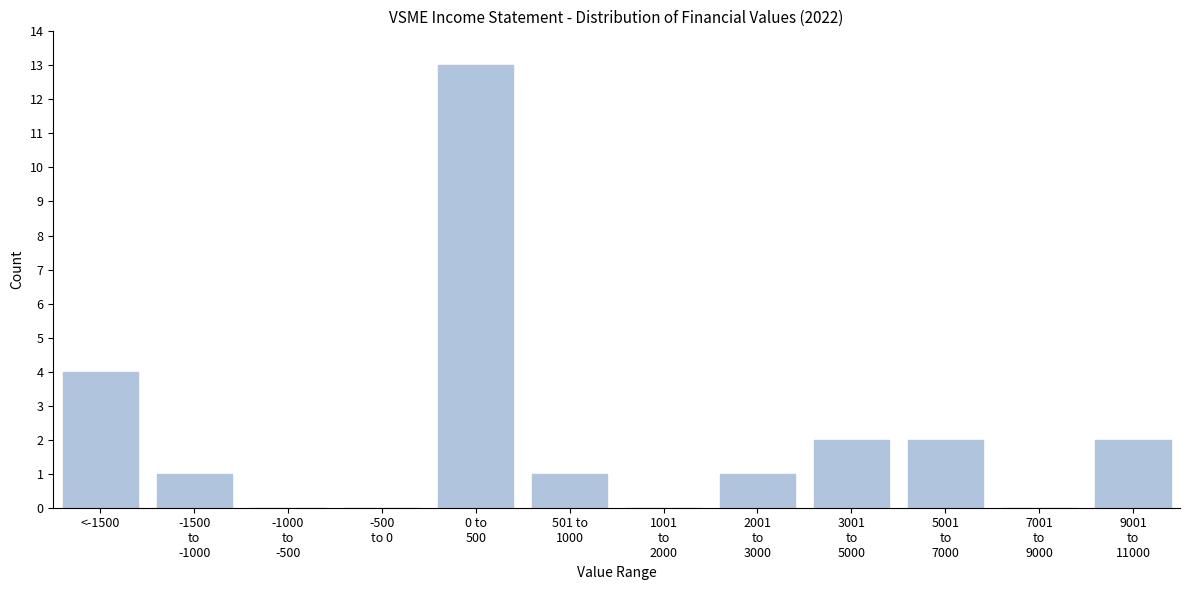

The chart shows a value of 5 at <-1500. True or false?

False